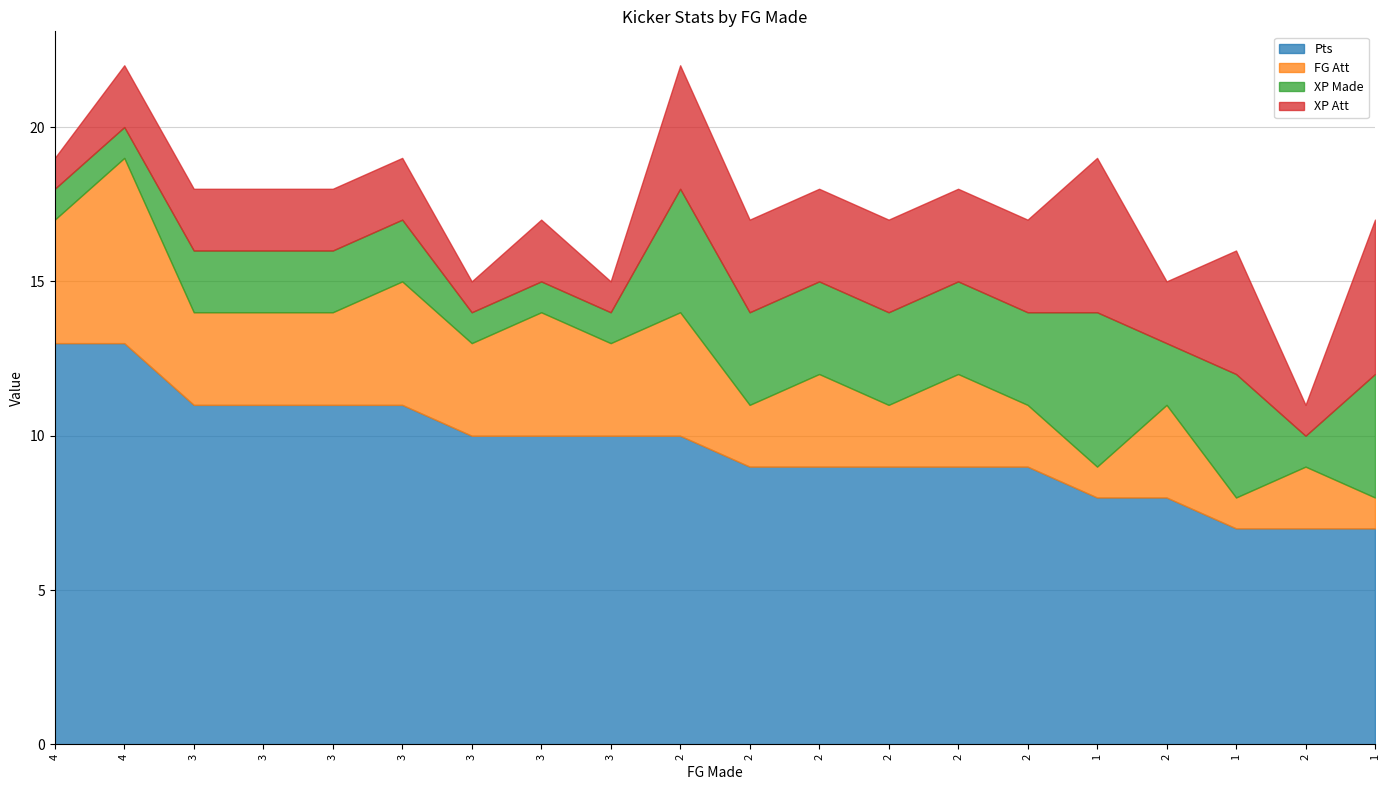

Reading right to left, what are all the values shown in this chart?

Pts: 1=7	2=7	1=7	2=8	1=8	2=9	2=9	2=9	2=9	2=9	2=10	3=10	3=10	3=10	3=11	3=11	3=11	3=11	4=13	4=13
FG Att: 1=1	2=2	1=1	2=3	1=1	2=2	2=3	2=2	2=3	2=2	2=4	3=3	3=4	3=3	3=4	3=3	3=3	3=3	4=6	4=4
XP Made: 1=4	2=1	1=4	2=2	1=5	2=3	2=3	2=3	2=3	2=3	2=4	3=1	3=1	3=1	3=2	3=2	3=2	3=2	4=1	4=1
XP Att: 1=5	2=1	1=4	2=2	1=5	2=3	2=3	2=3	2=3	2=3	2=4	3=1	3=2	3=1	3=2	3=2	3=2	3=2	4=2	4=1